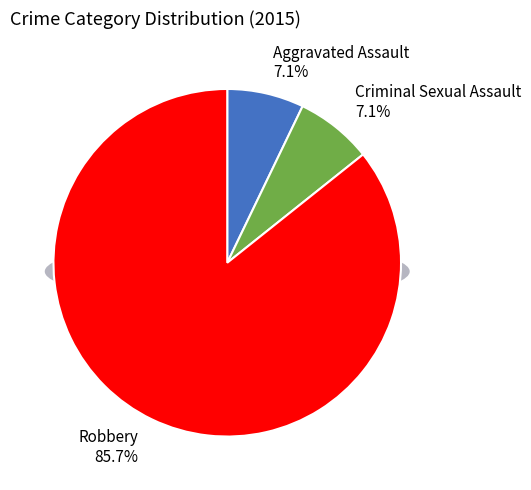

How much of the chart is everything except Criminal Sexual Assault?

92.9%